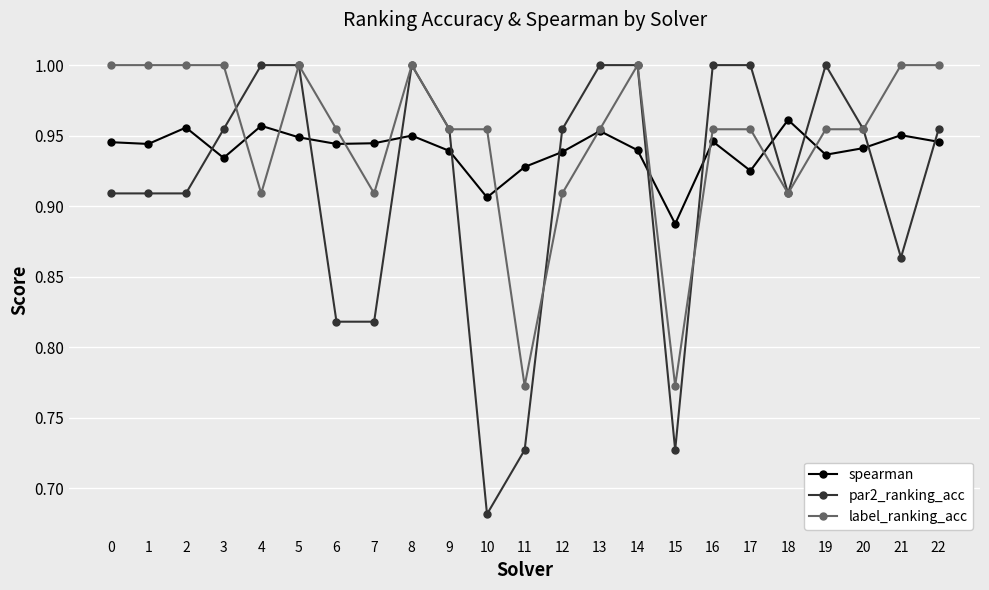

Which category has the lowest value across all series?

10